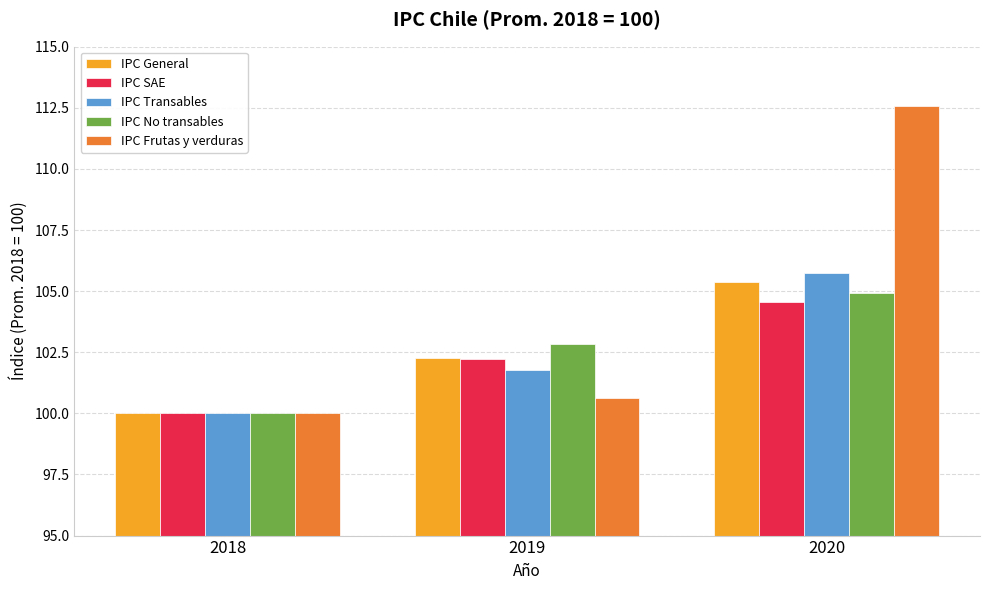

What are all the series names shown in the legend?

IPC General, IPC SAE, IPC Transables, IPC No transables, IPC Frutas y verduras